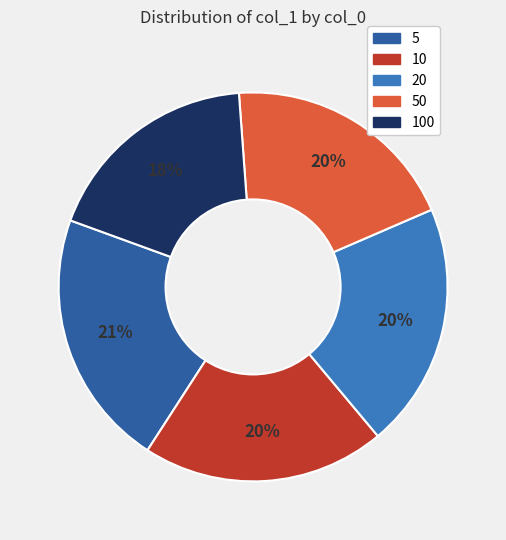

To the nearest percent, what is the difference between the largest and smallest slice percentages?

3%